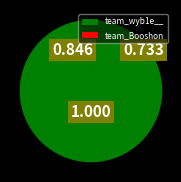

Does team_wyb1e__ represent more than half of the total?

Yes